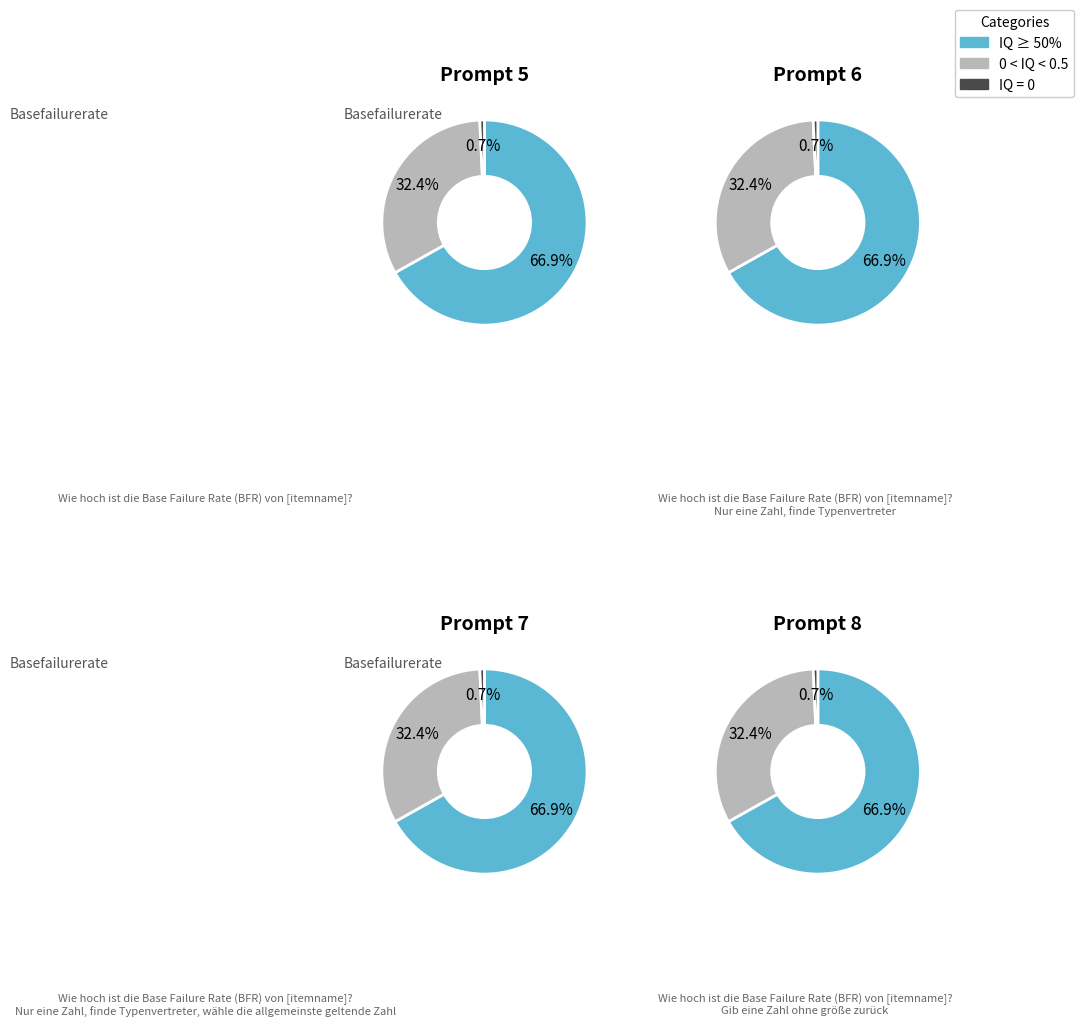

Is it true that Lennukibensiin is 11% of the pie?

False